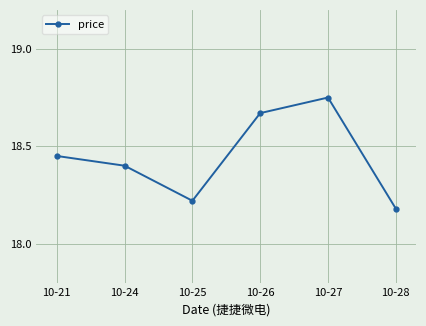

Rank the categories by value from lowest to highest.

10-28, 10-25, 10-24, 10-21, 10-26, 10-27